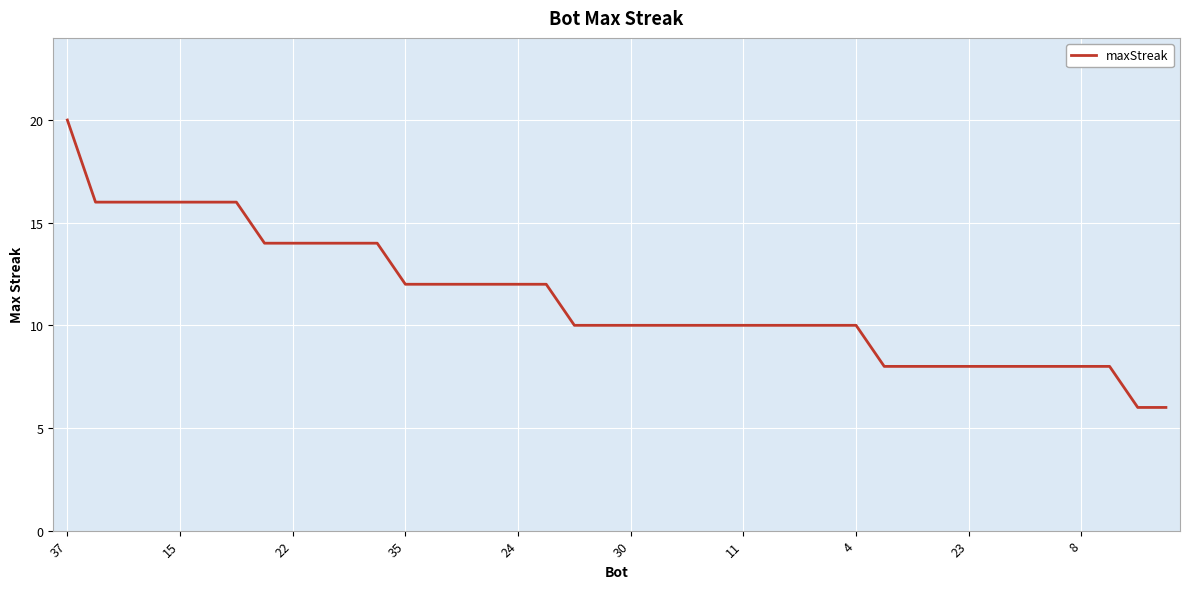

What is the smallest value displayed?

6